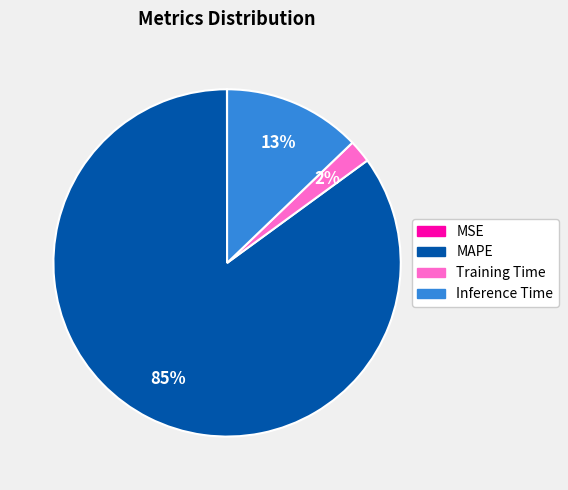

What is the largest slice in the pie chart?

MAPE